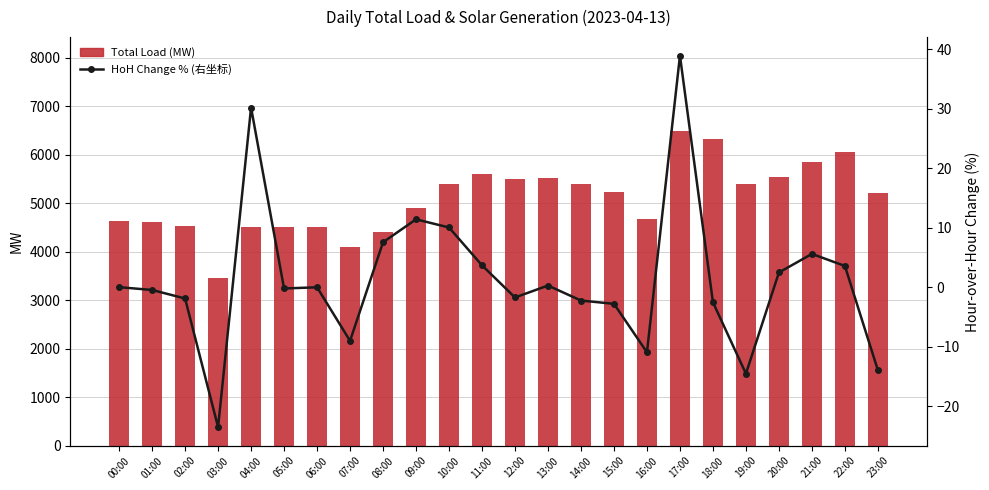

Rank the series by their maximum value, from lowest to highest.

HoH Change % (右坐标), Total Load (MW)